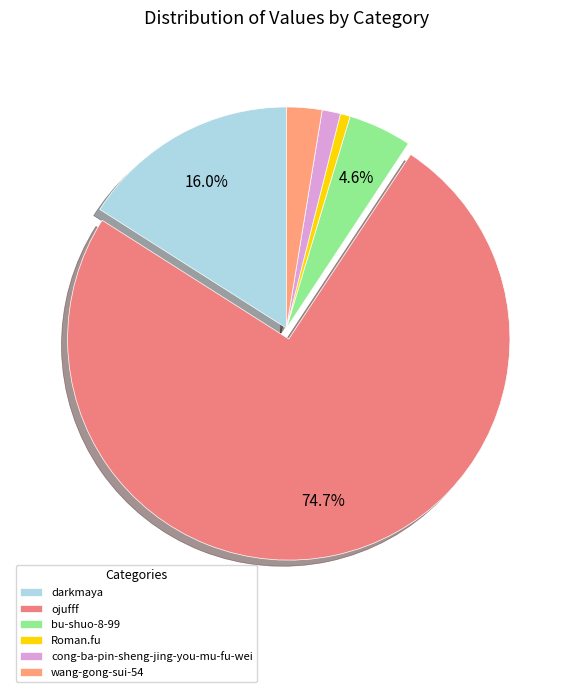

Does ojufff represent more than half of the total?

Yes